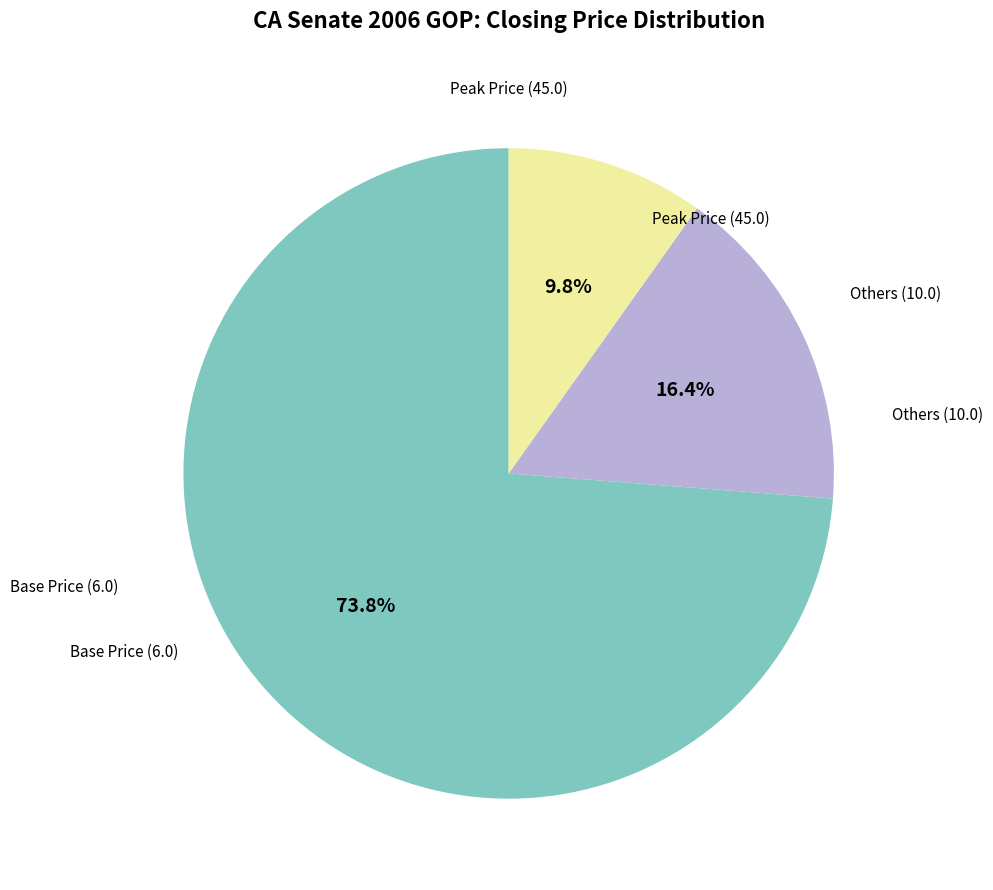

Does any single category account for the majority?

Yes